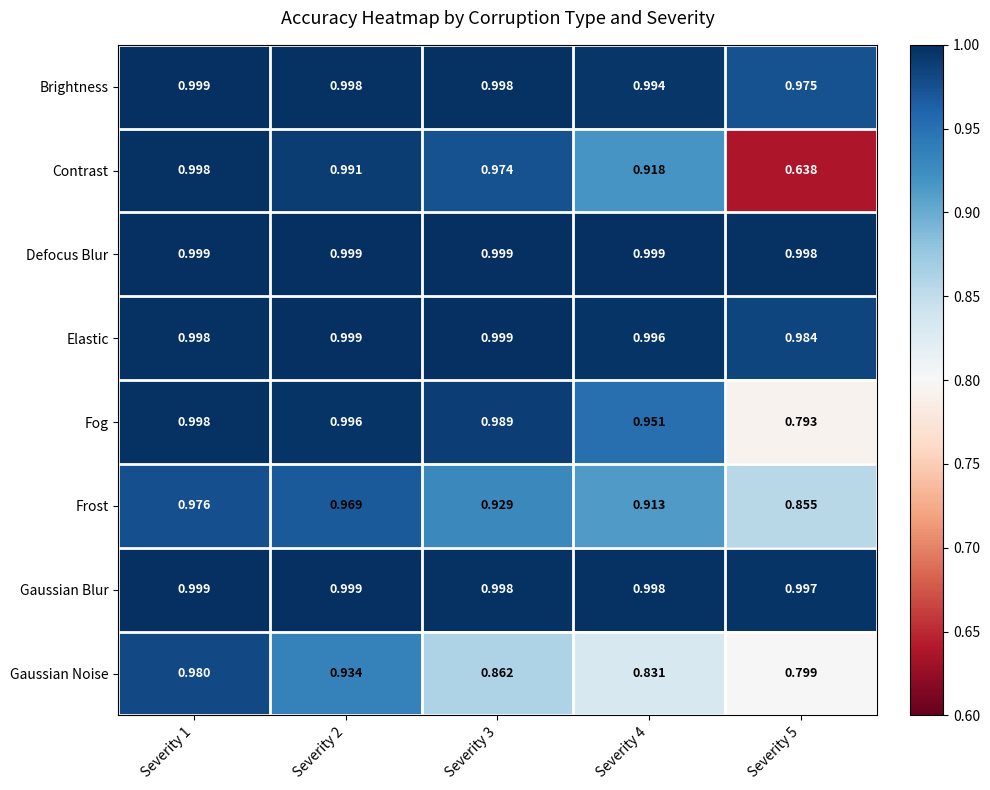

Which series has the largest total across all categories?

Defocus Blur